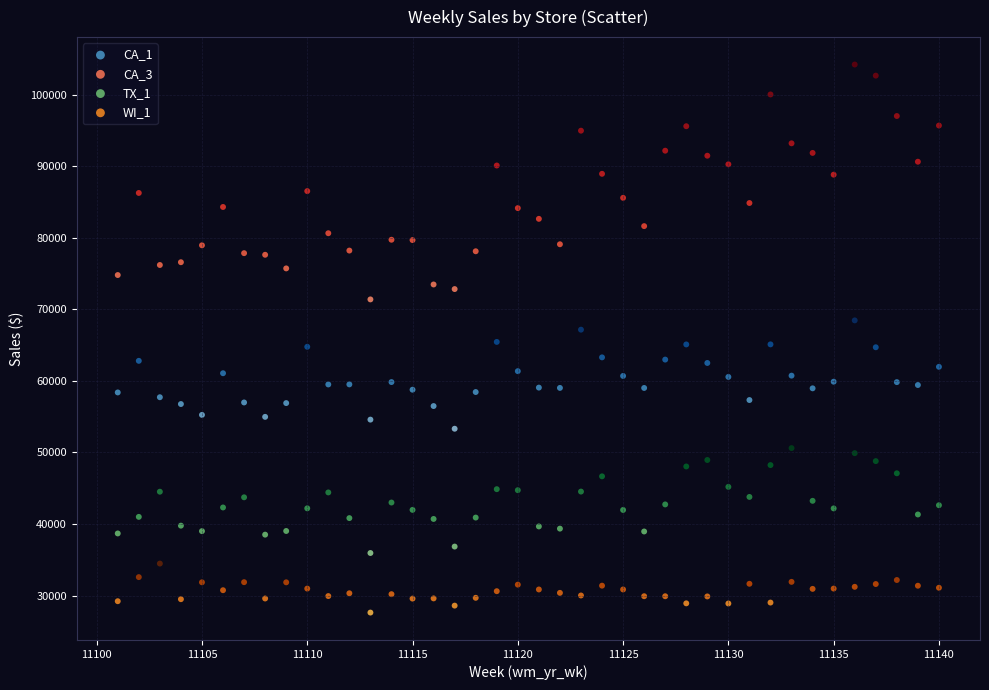

Which series contains the lowest Y value?

WI_1